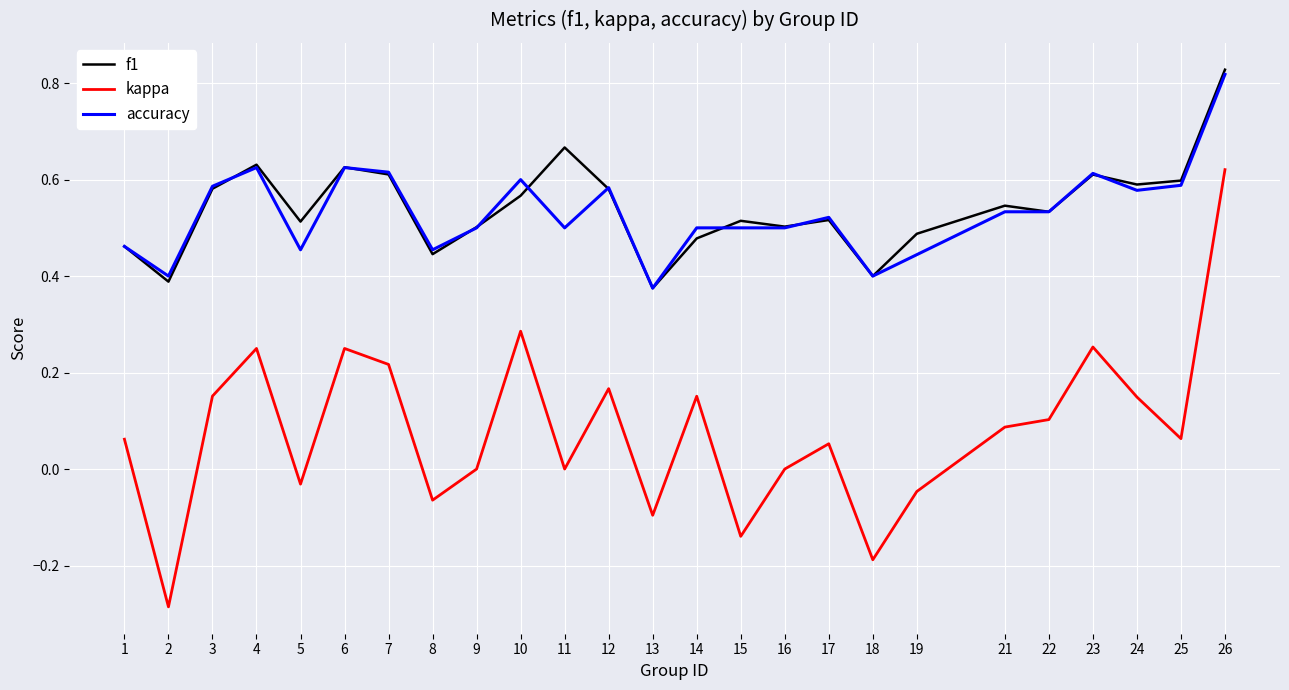

Between 1 and 2, which series saw the biggest shift?

kappa